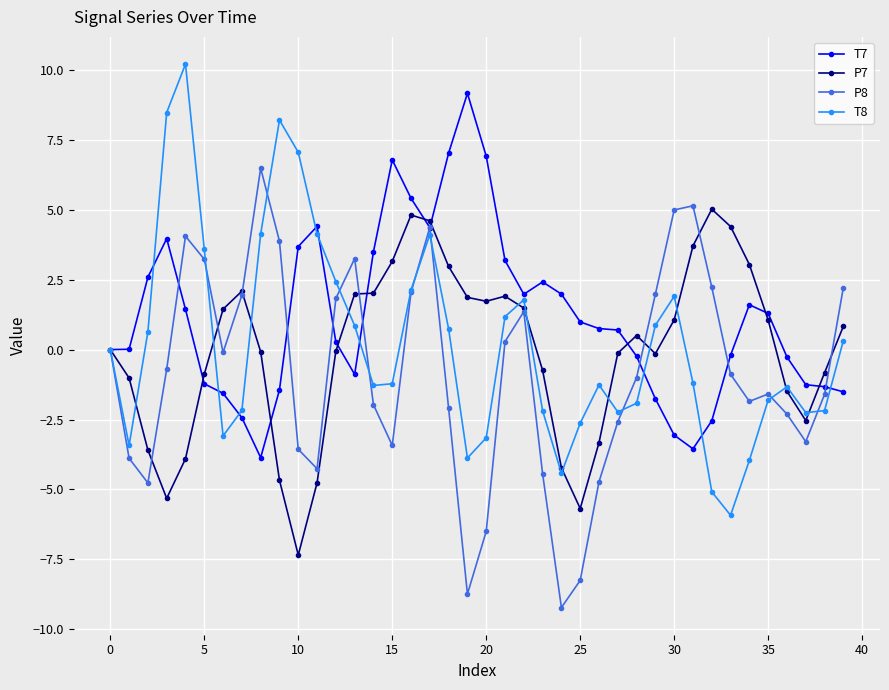

Rank the series by their maximum value, from lowest to highest.

P7, P8, T7, T8